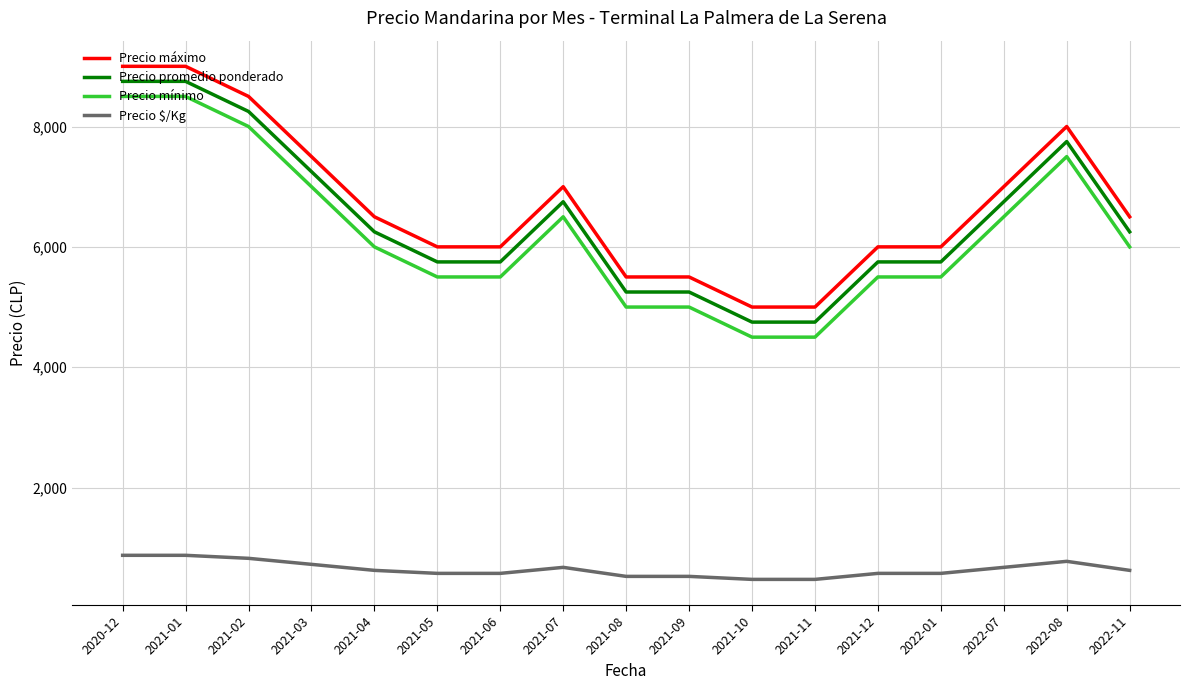

What is the difference between the highest and lowest values at 2021-08?

4975